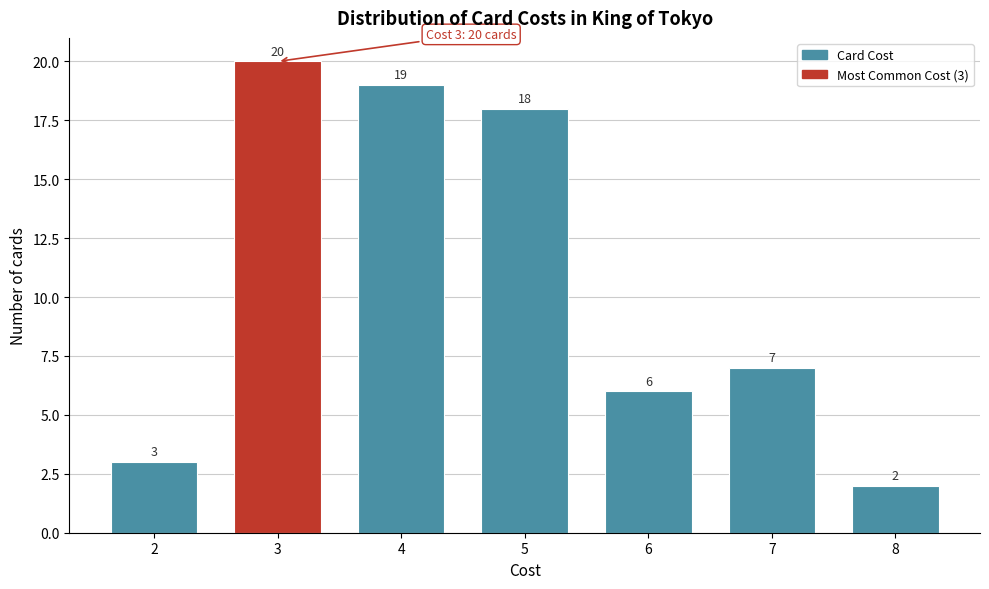

Reading right to left, extract all data points from this chart.

2	7	6	18	19	20	3